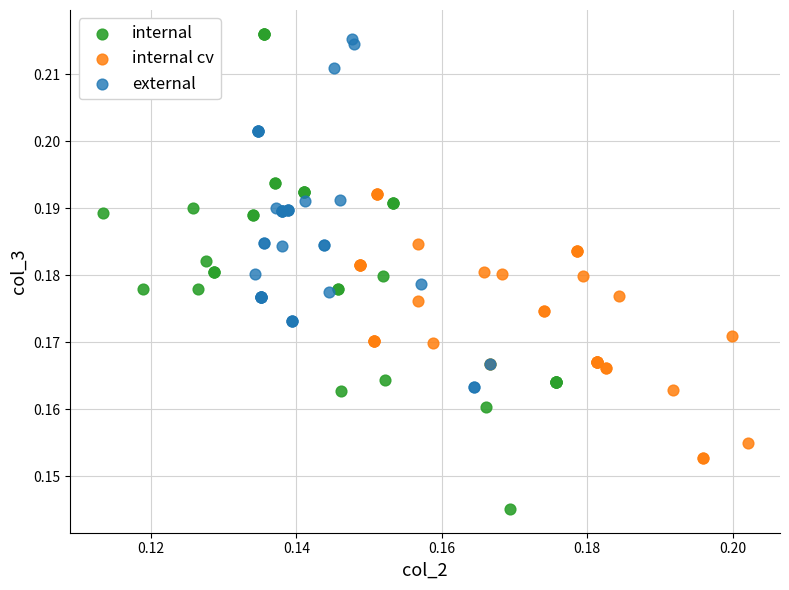

Which series reaches the maximum Y coordinate?

internal